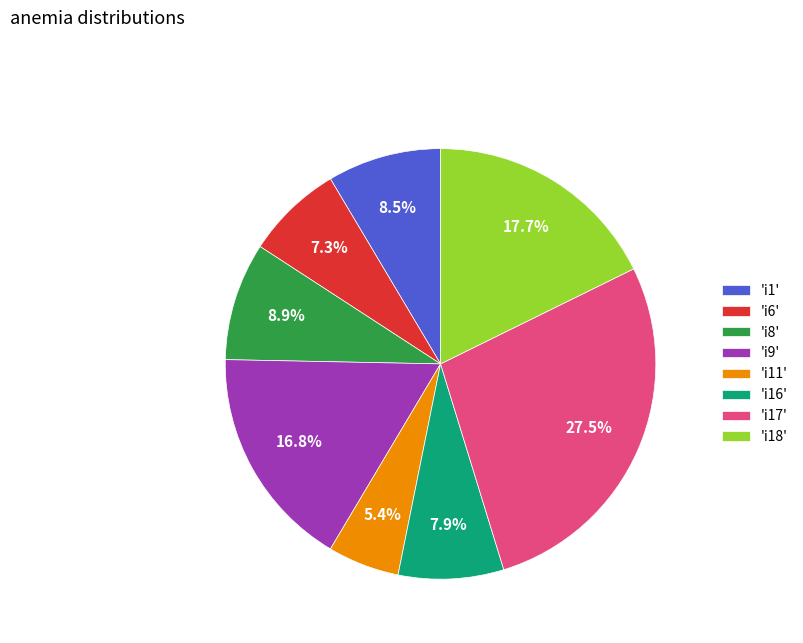

What is the ratio of the value at 'i11' to the value at 'i6'?

0.7